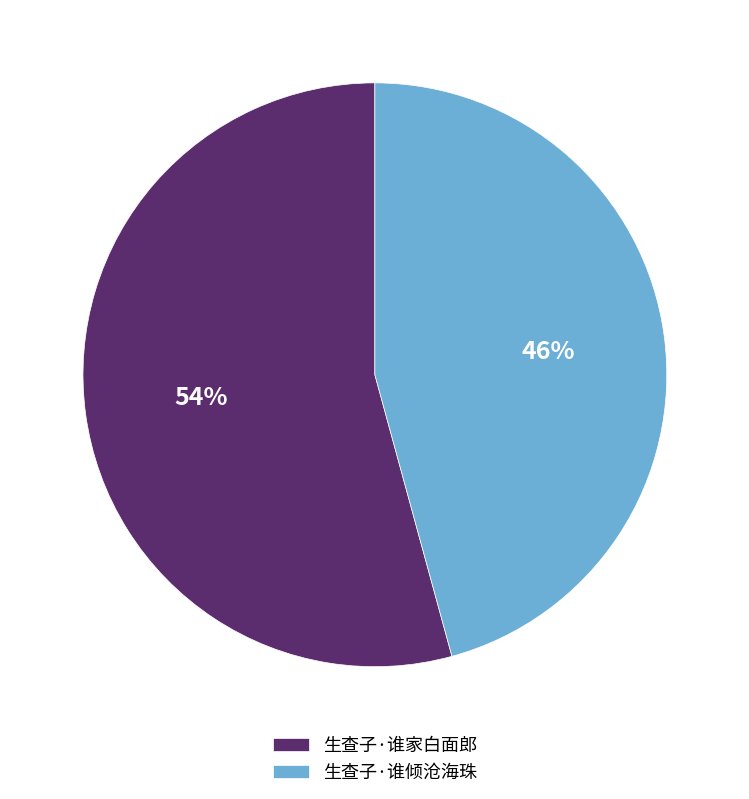

Which category has the biggest portion of the pie?

生查子·谁家白面郎